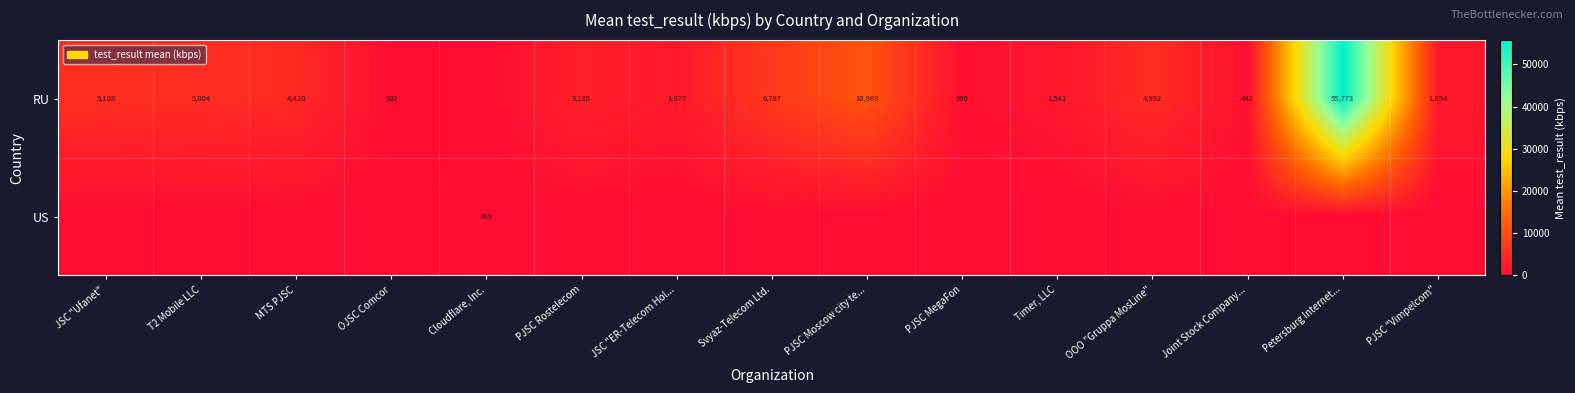

Is it true that RU equals 7214.1 at PJSC Moscow city te...?

False